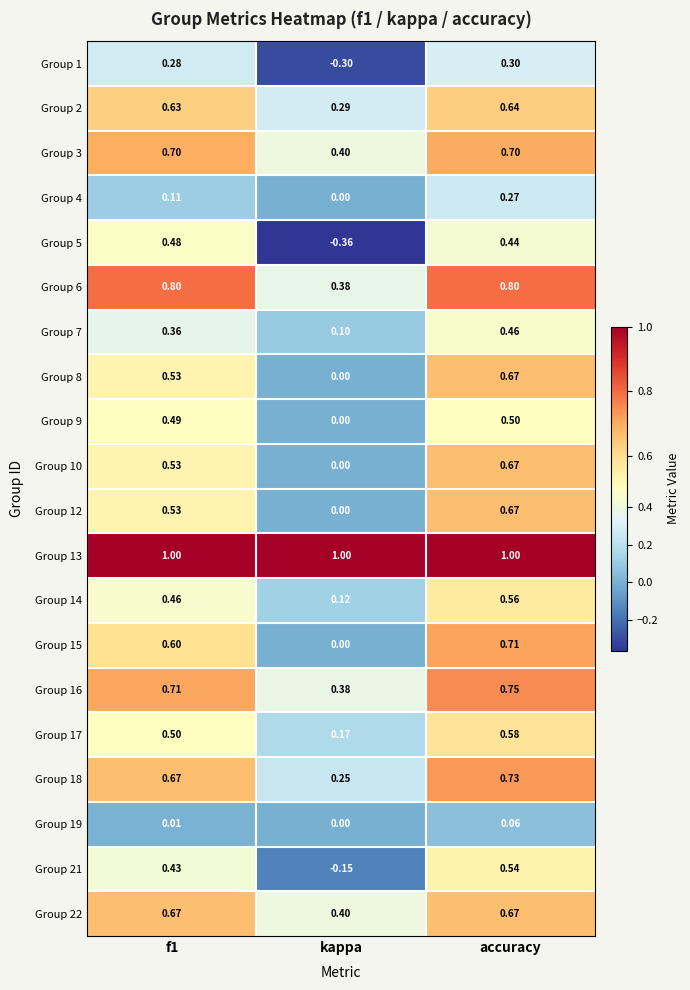

Which category has the lowest value in the Group 21 series?

kappa